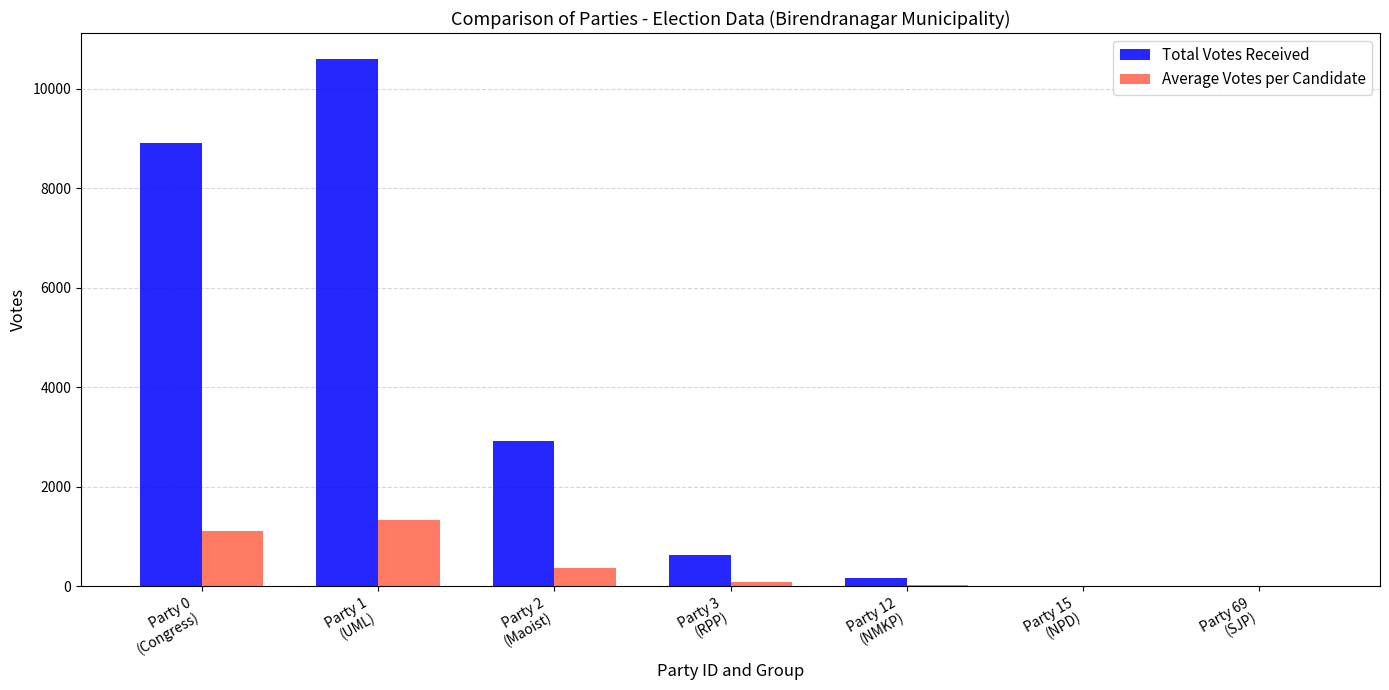

How many categories are shown in the chart?

7